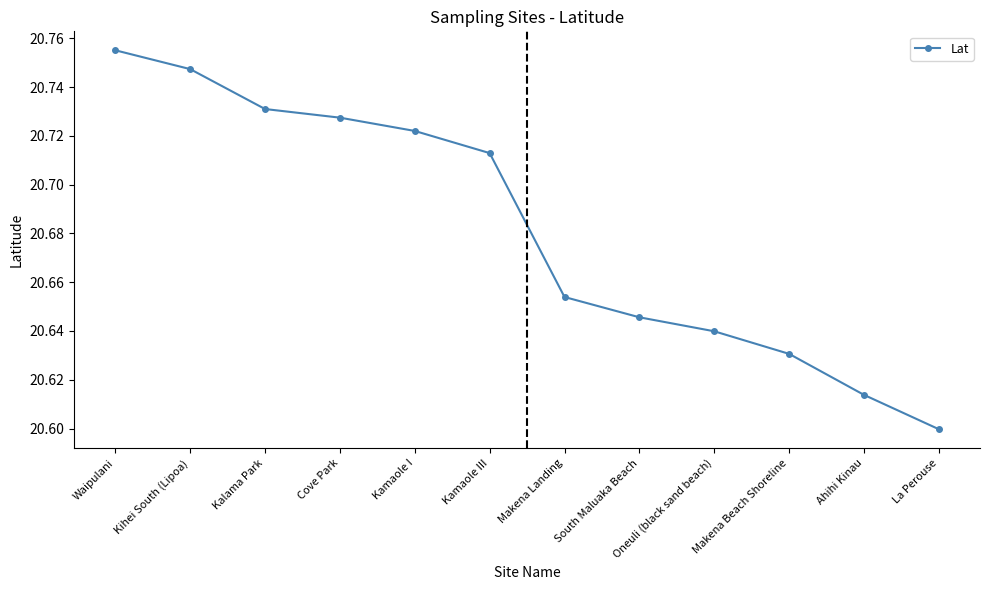

What position from the left is Makena Beach Shoreline?

10